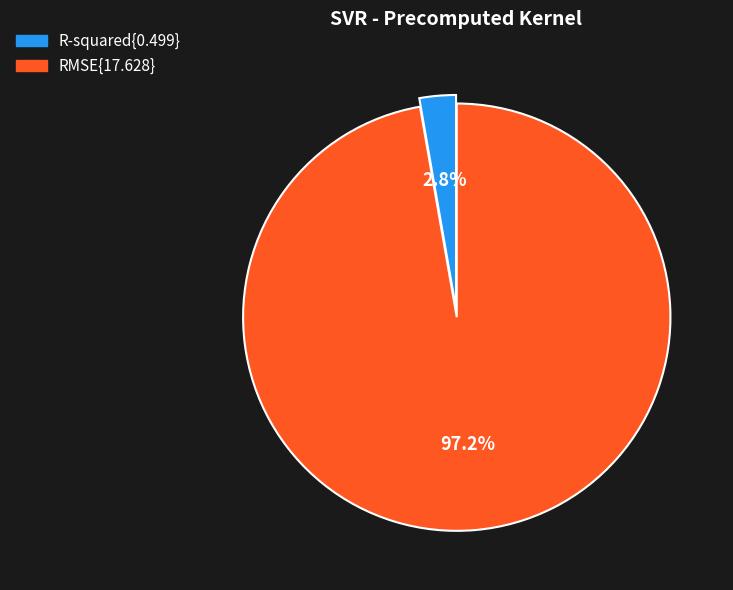

To the nearest percent, what is the average slice percentage?

50%